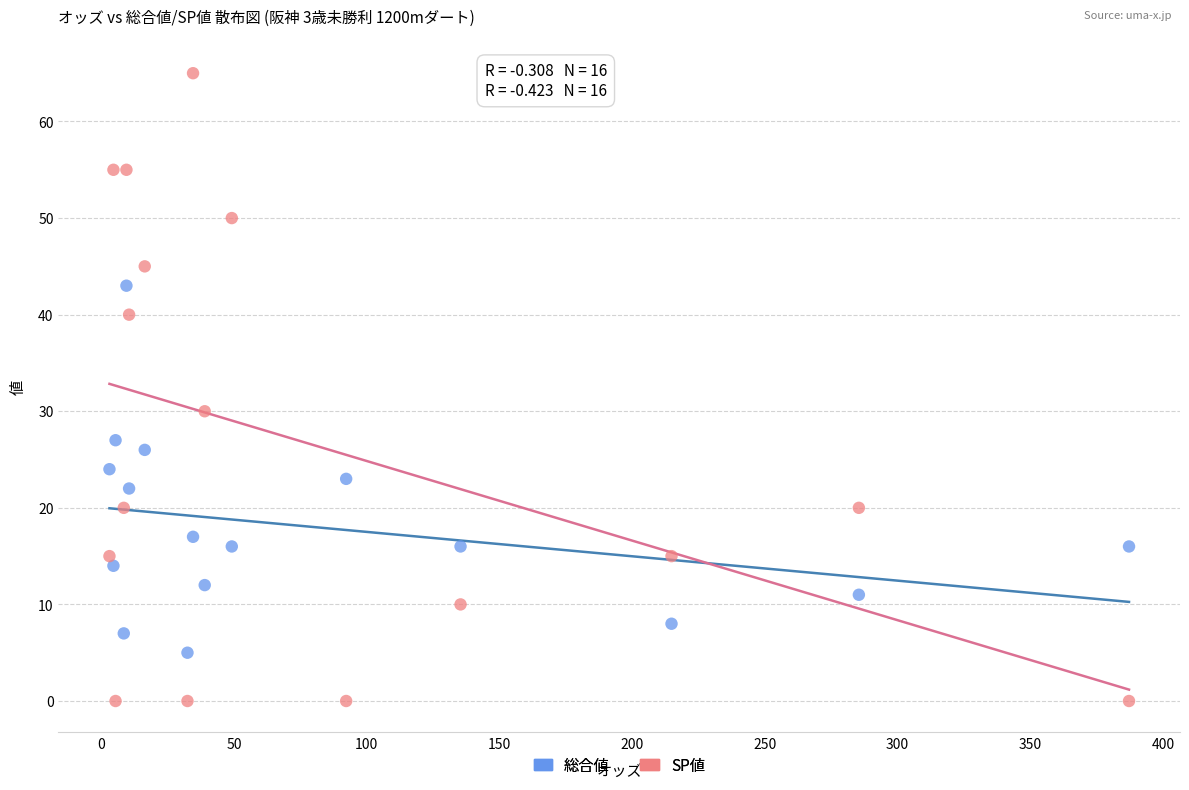

What are all the series names shown in the legend?

総合値, SP値